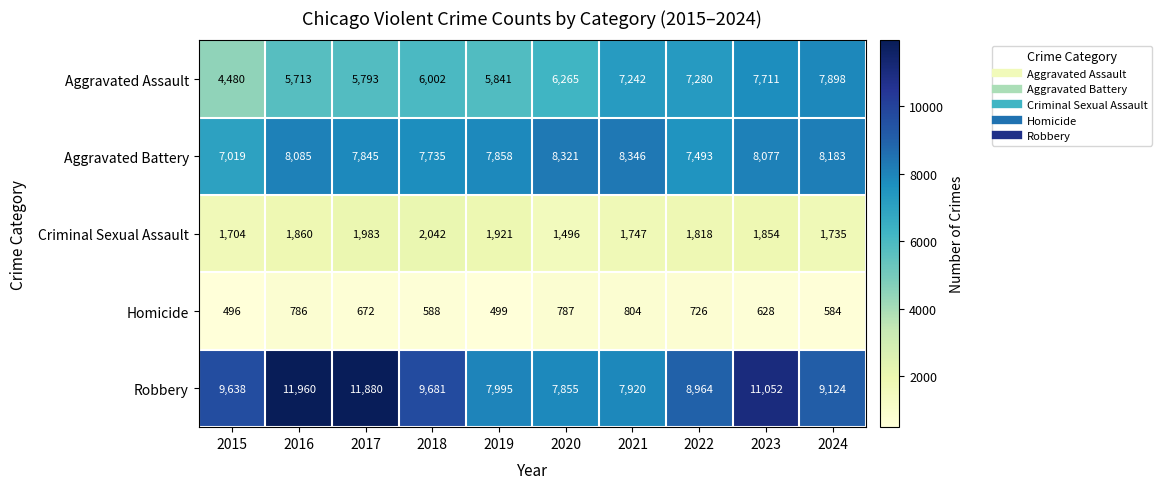

List the series in order of their peak value, lowest first.

Homicide, Criminal Sexual Assault, Aggravated Assault, Aggravated Battery, Robbery